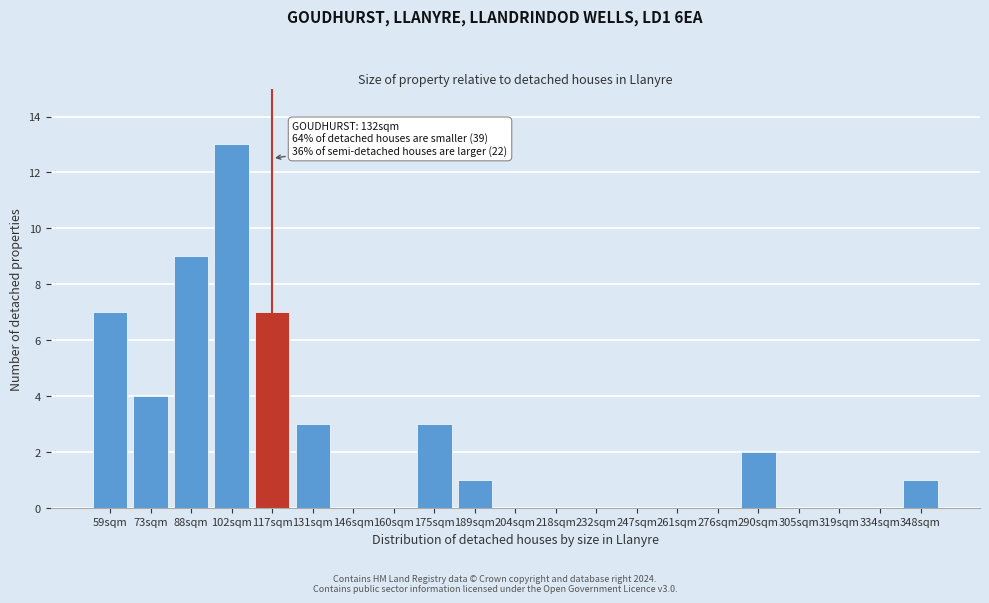

Reading left to right, list all the values displayed in this chart.

59sqm=7	73sqm=4	88sqm=9	102sqm=13	117sqm=7	131sqm=3	146sqm=0	160sqm=0	175sqm=3	189sqm=1	204sqm=0	218sqm=0	232sqm=0	247sqm=0	261sqm=0	276sqm=0	290sqm=2	305sqm=0	319sqm=0	334sqm=0	348sqm=1